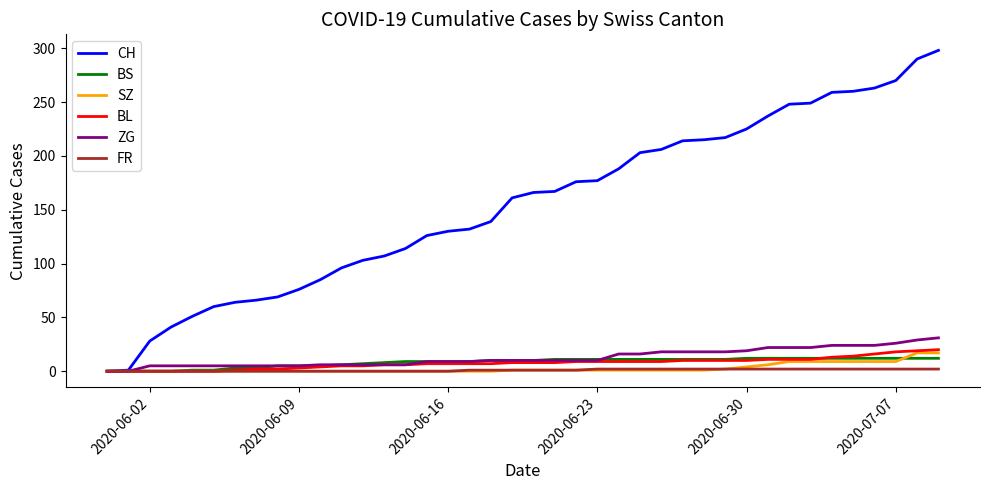

How many categories are shown in the chart?

40